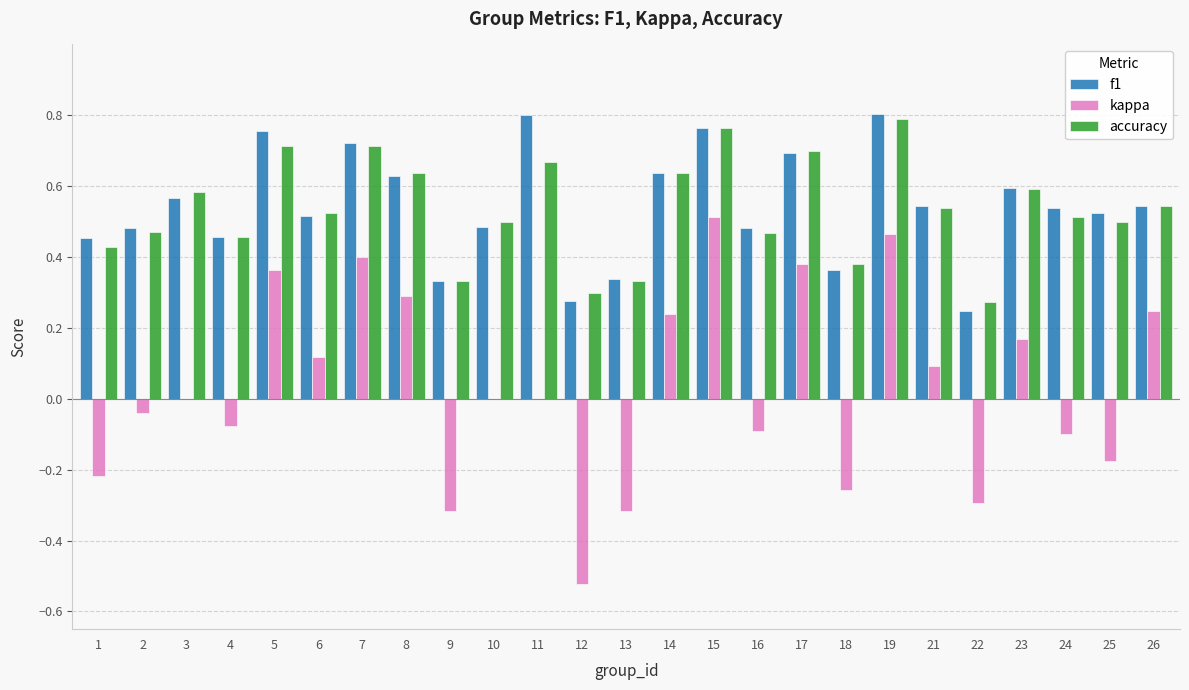

The kappa series shows -0.3 at 13. True or false?

True